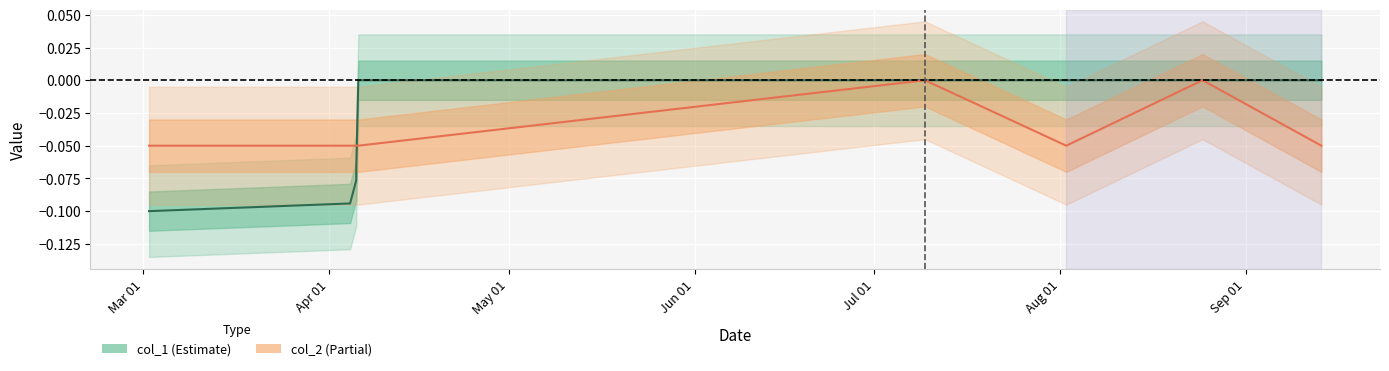

What is the total value across all series at 1459860030?

-0.1